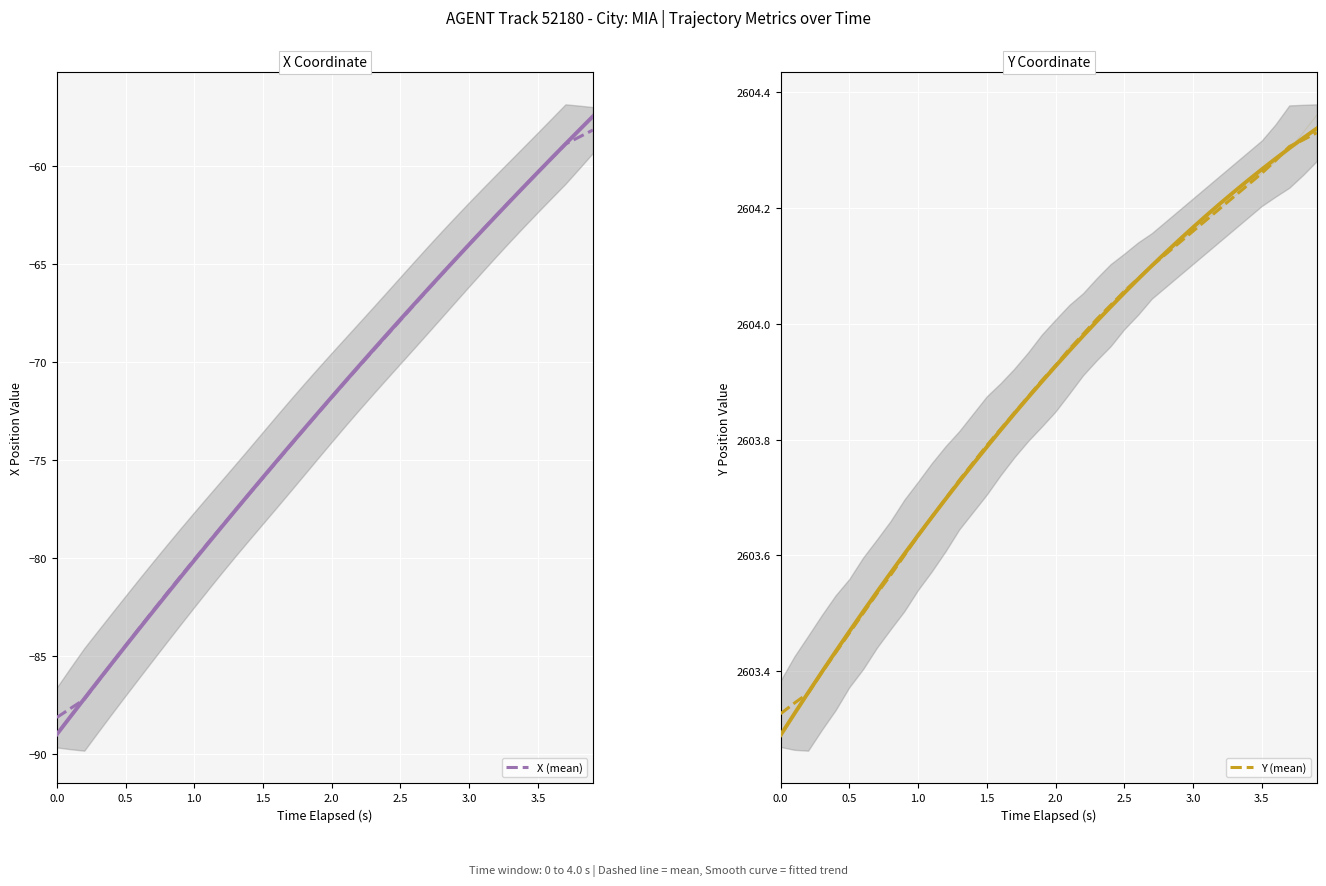

True or false: Y (mean) has more than 0 points higher than both neighbors.

False